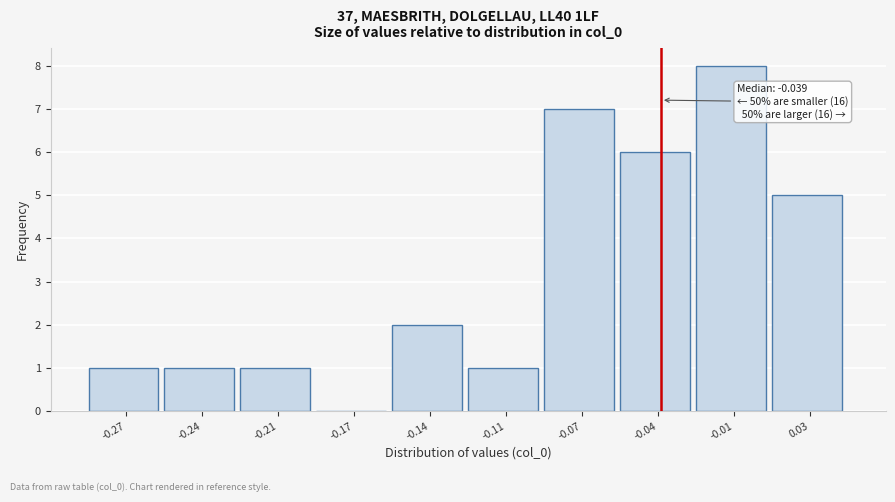

Over which range of the x-axis is the bar tallest?

-0.025 to 0.010